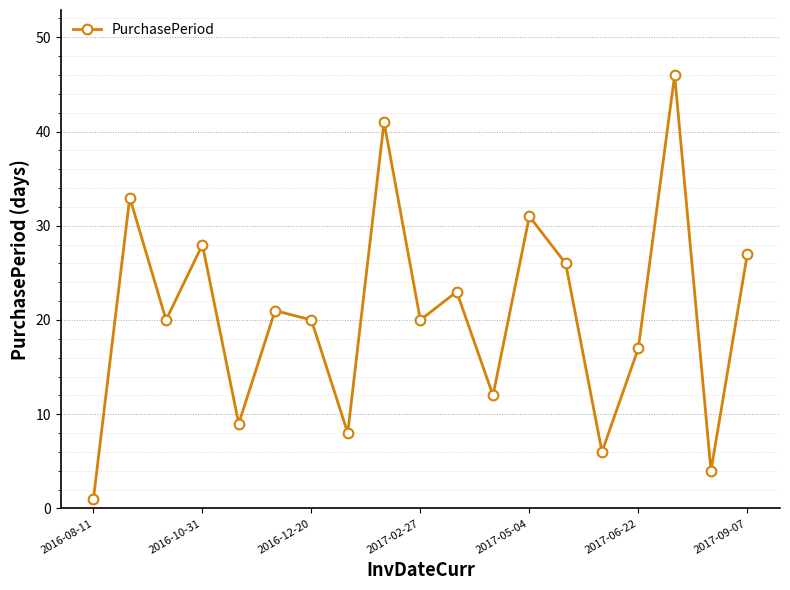

What is the greatest value displayed?

46